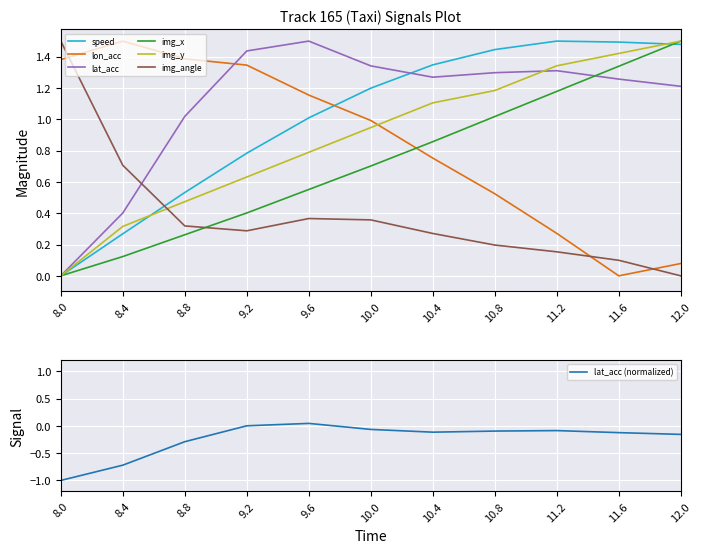

Where is the first local maximum for lat_acc?

9.6